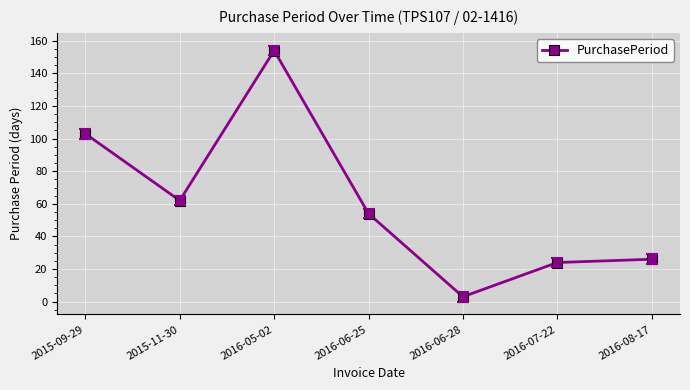

How many lines are shown in the chart?

1